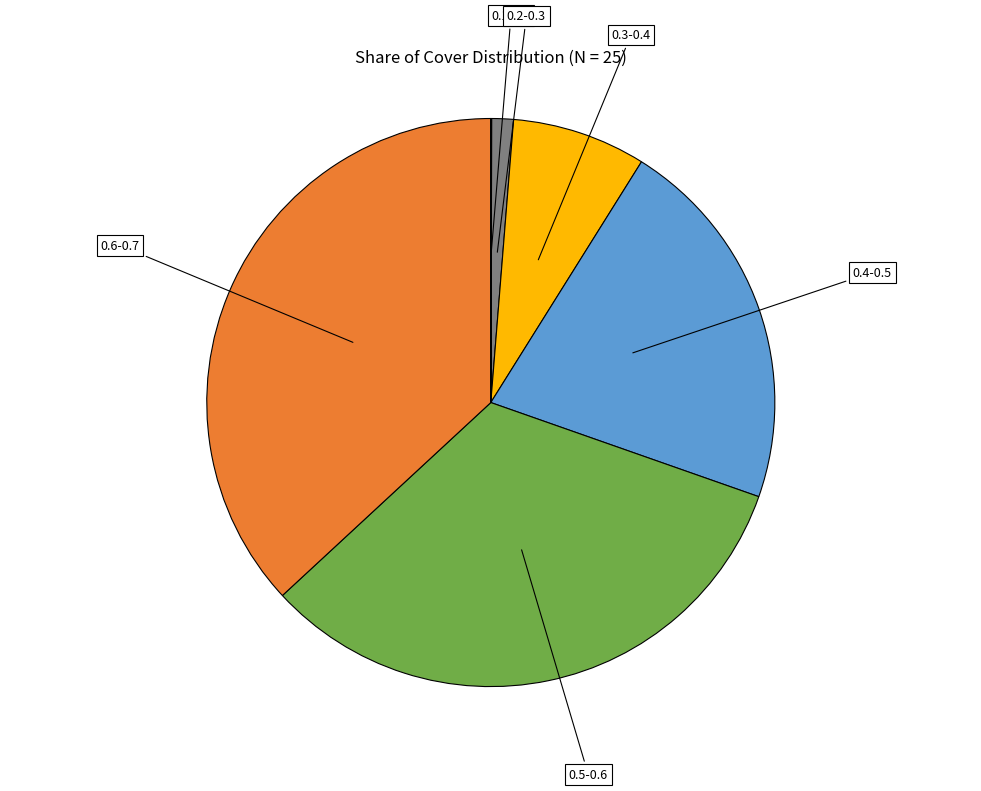

Does any single category account for the majority?

No